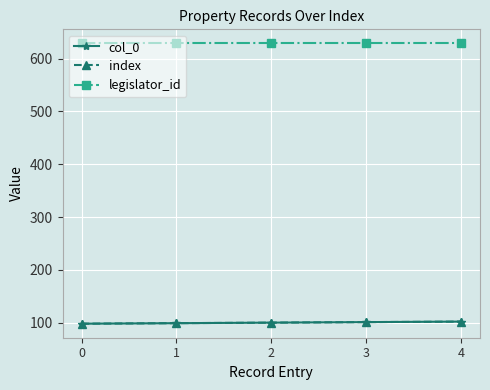

True or false: legislator_id and index cross at least once.

False